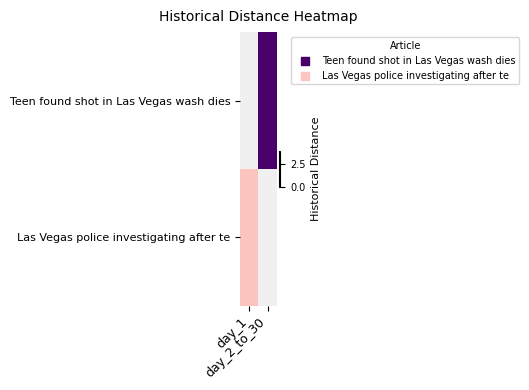

What is the total value across all series at day_2_to_30?

4